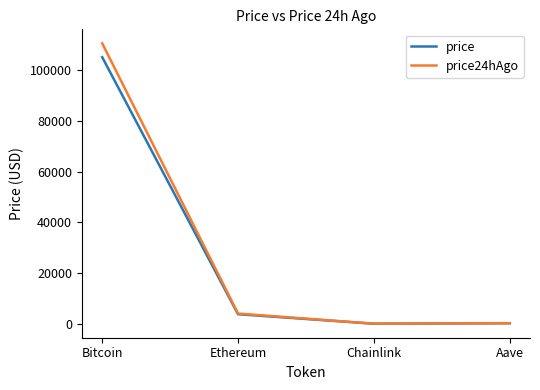

The value of price24hAgo at Bitcoin is 110635.0. True or false?

True